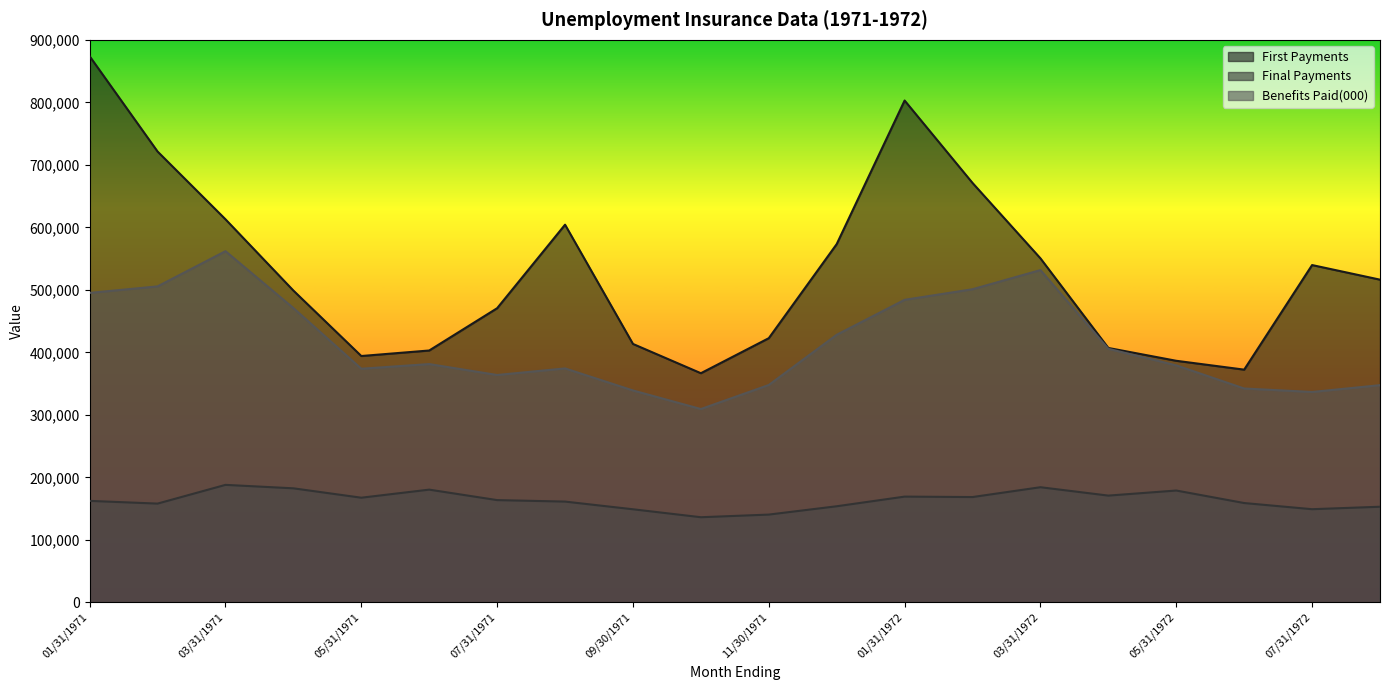

What is the label of the 8th point from the right?

01/31/1972